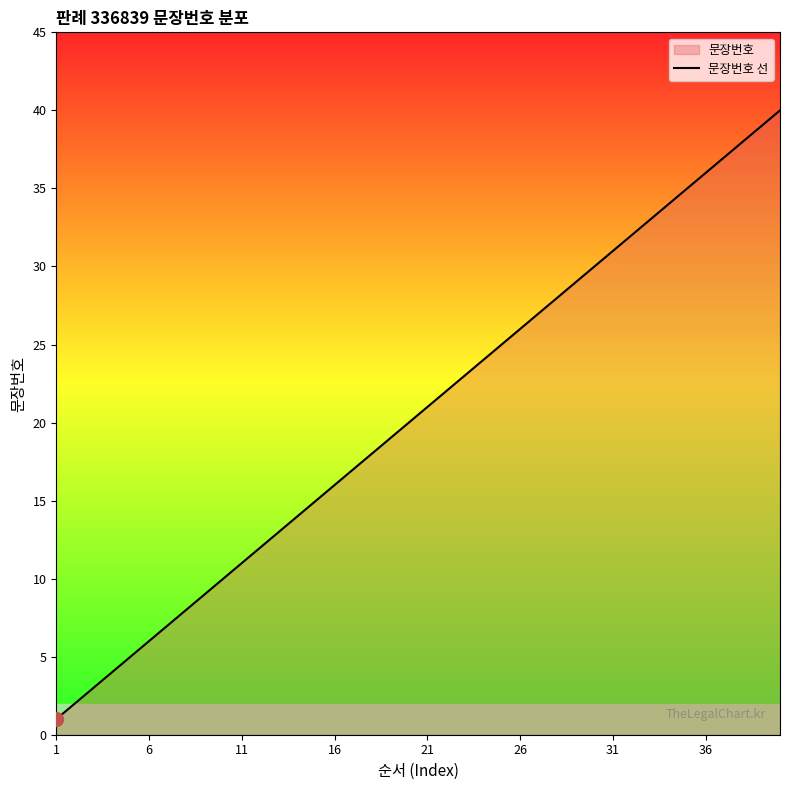

How many data points does each series have?

40